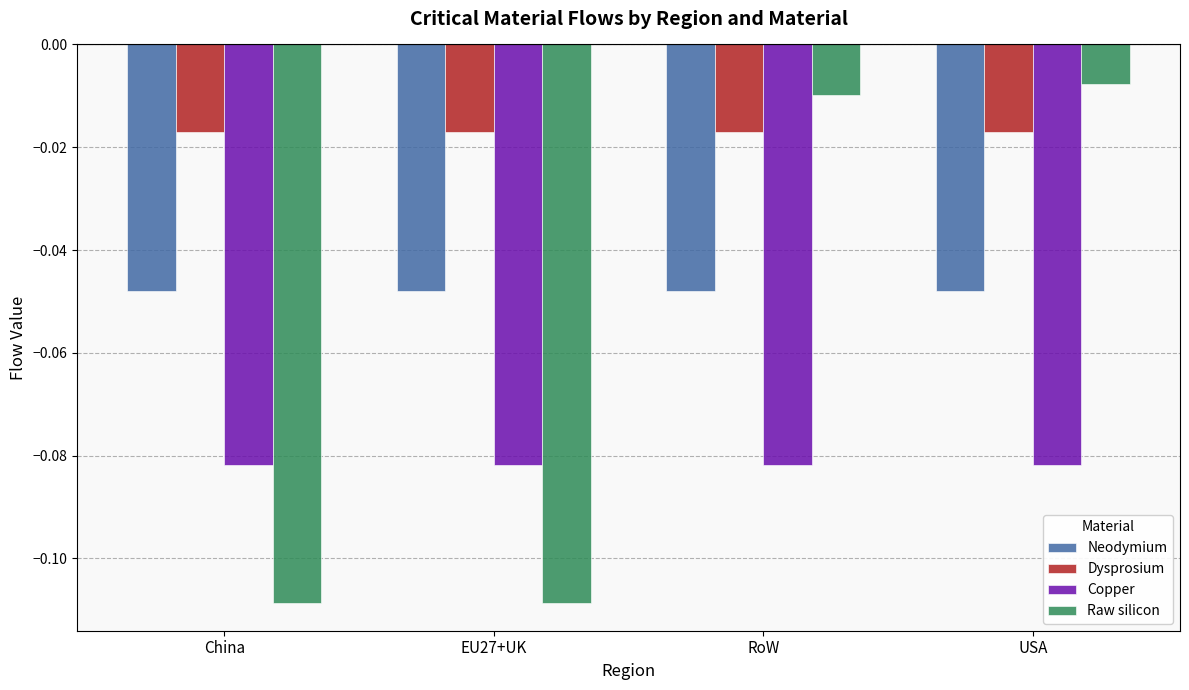

What is the spread (max minus min) of values at RoW?

0.1